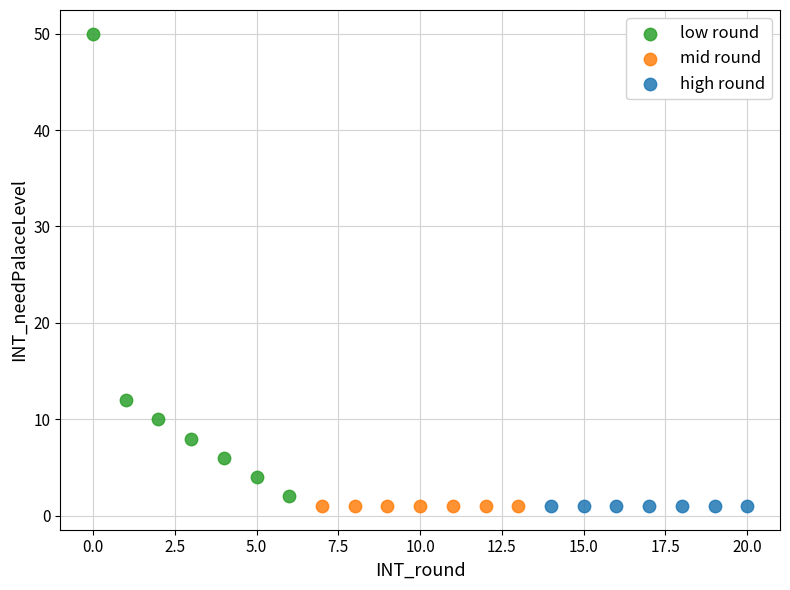

Which series contains the highest Y value?

low round